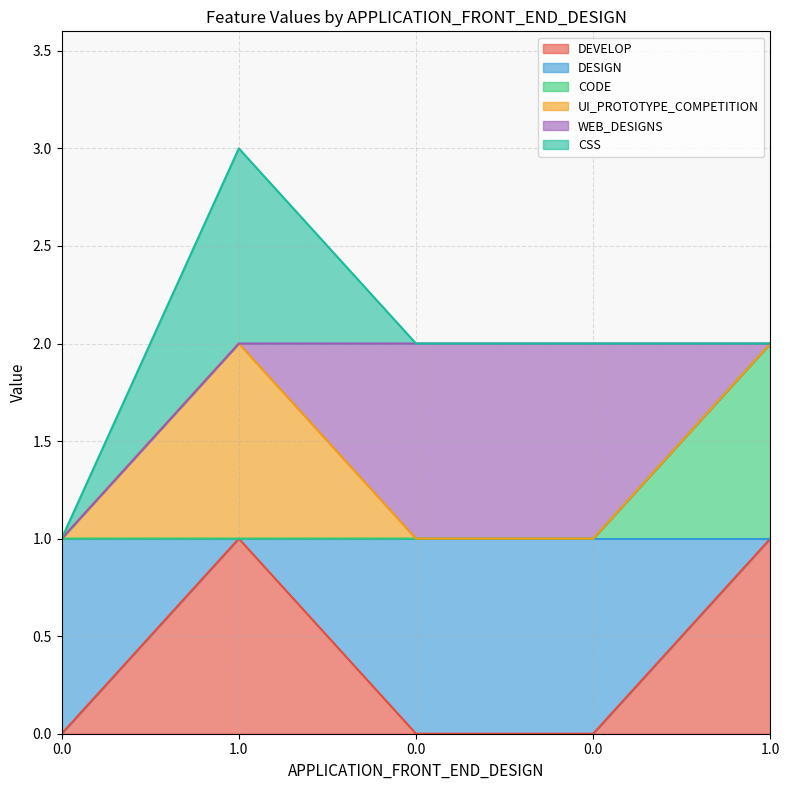

True or false: CODE and DEVELOP cross at least once.

False